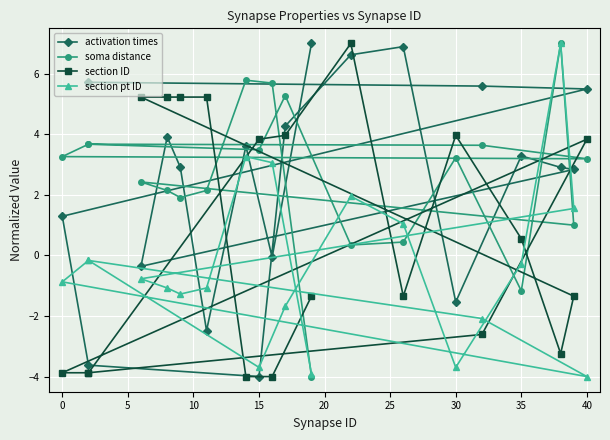

How many lines are shown in the chart?

4